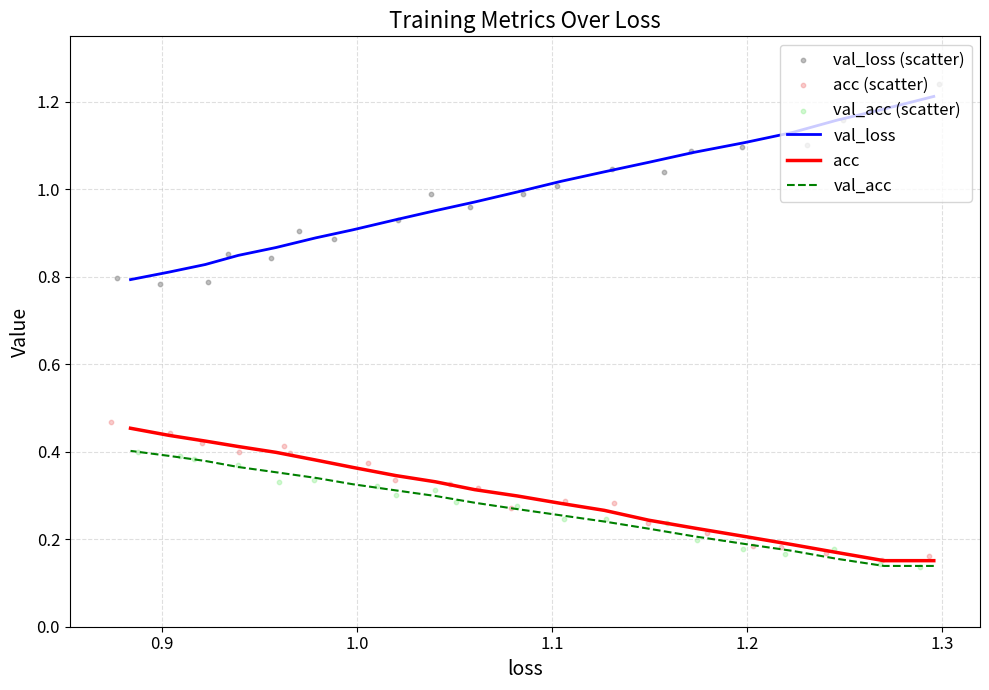

Which series has the largest total across all categories?

val_loss